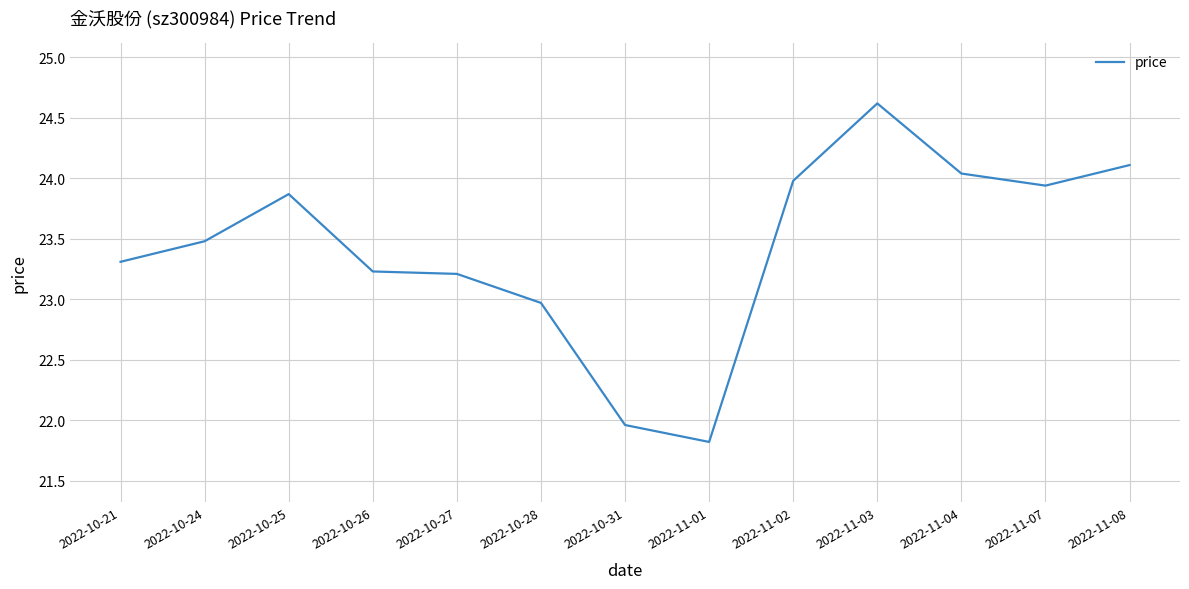

How many values exceed 23?

10